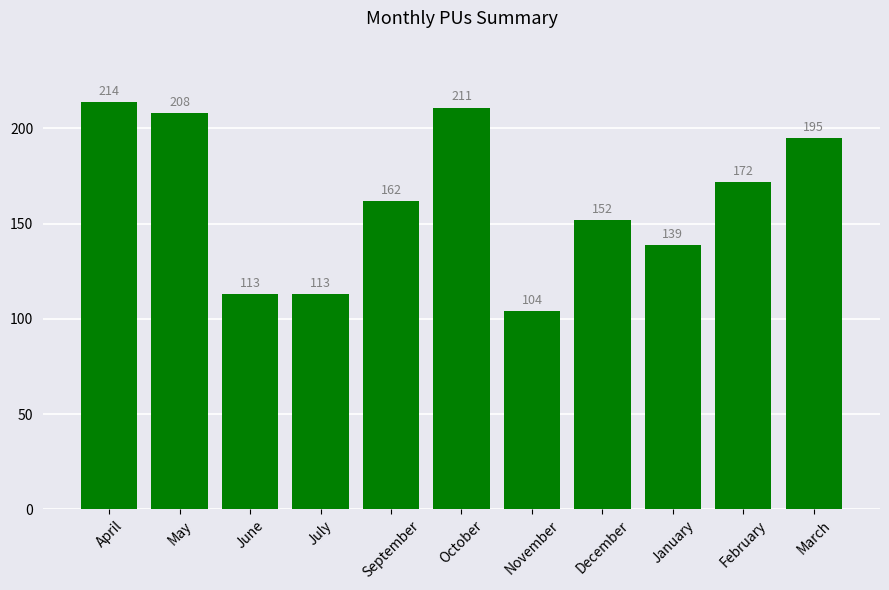

What is the minimum value shown in the chart?

104